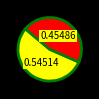

Is there a majority slice in this chart?

Yes